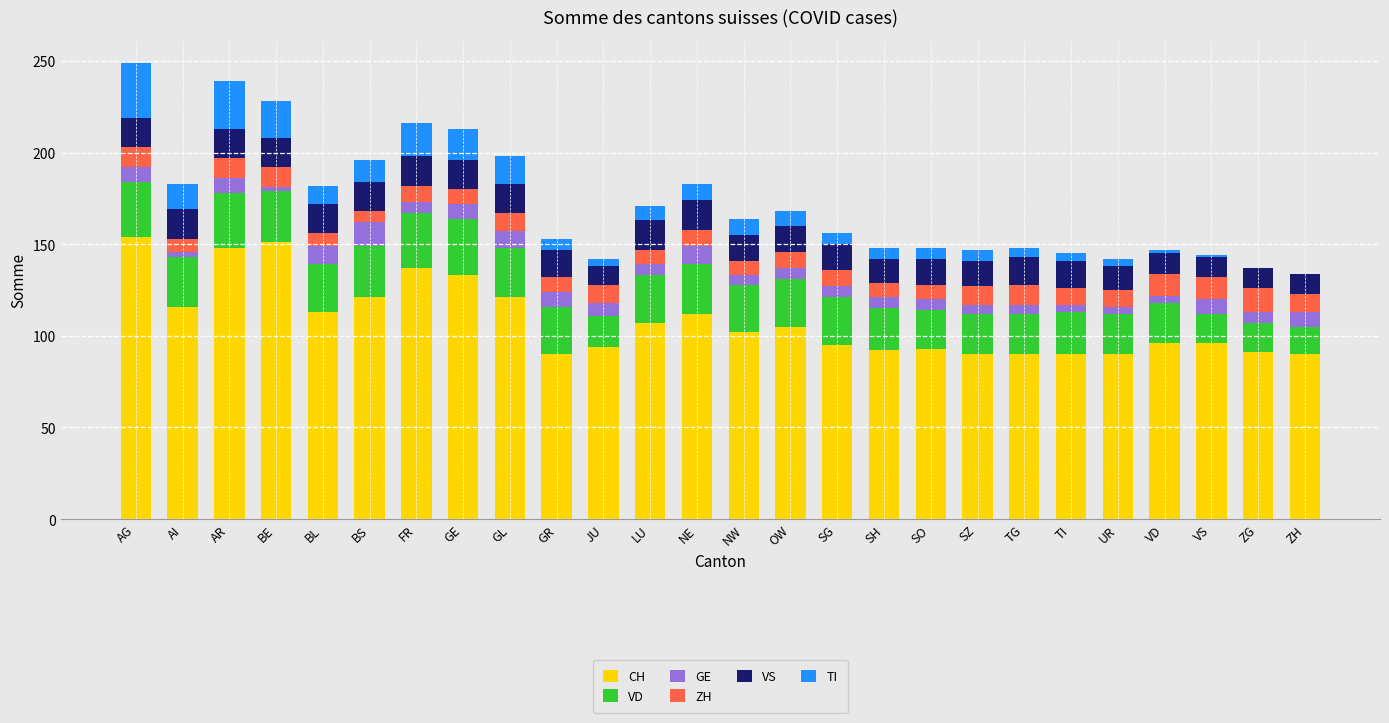

List the labels in order of ZH value, smallest first.

BS, AI, BL, GE, GR, LU, NW, SH, SO, FR, NE, OW, SG, TI, UR, GL, JU, SZ, ZH, AG, AR, BE, TG, VD, VS, ZG